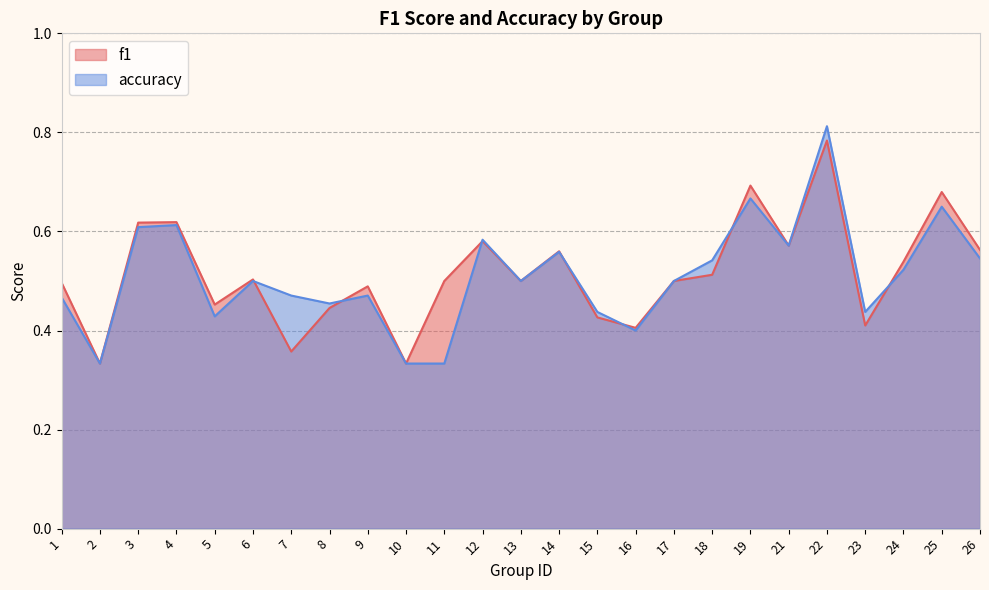

Reading left to right, transcribe all the data shown in this chart.

f1: 1=0.5	2=0.3	3=0.6	4=0.6	5=0.5	6=0.5	7=0.4	8=0.4	9=0.5	10=0.3	11=0.5	12=0.6	13=0.5	14=0.6	15=0.4	16=0.4	17=0.5	18=0.5	19=0.7	21=0.6	22=0.8	23=0.4	24=0.5	25=0.7	26=0.6
accuracy: 1=0.5	2=0.3	3=0.6	4=0.6	5=0.4	6=0.5	7=0.5	8=0.5	9=0.5	10=0.3	11=0.3	12=0.6	13=0.5	14=0.6	15=0.4	16=0.4	17=0.5	18=0.5	19=0.7	21=0.6	22=0.8	23=0.4	24=0.5	25=0.7	26=0.5